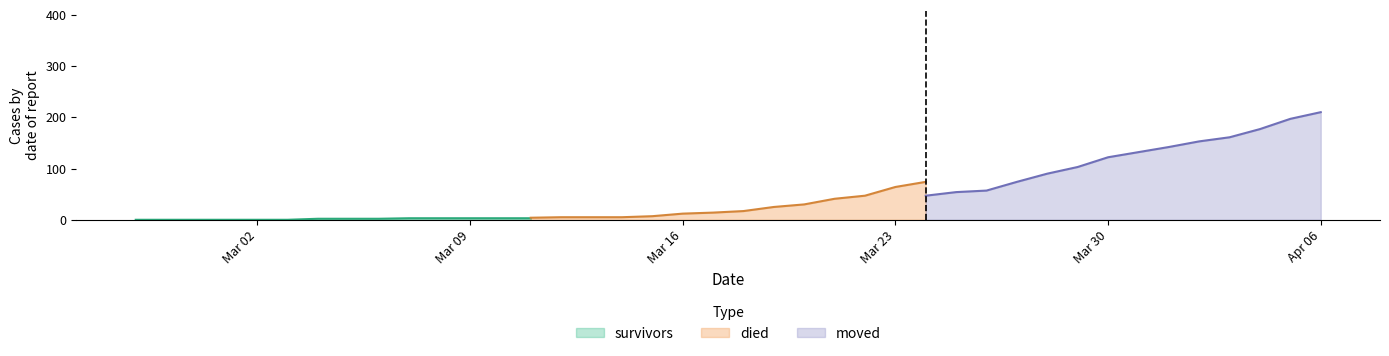

Count the number of categories in the chart.

40